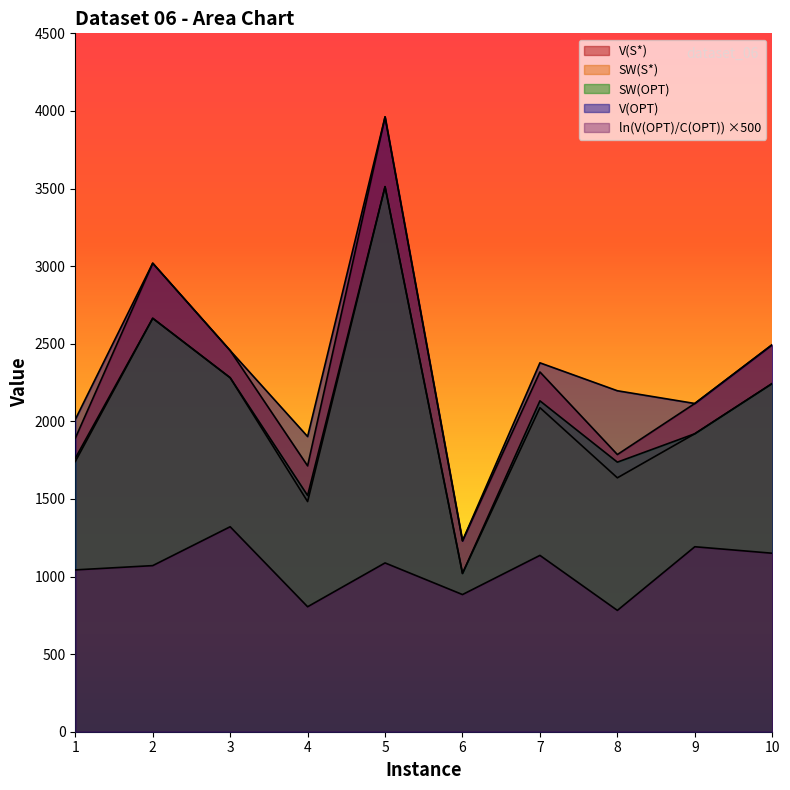

At which label is V(S*) closest to 2596?

10